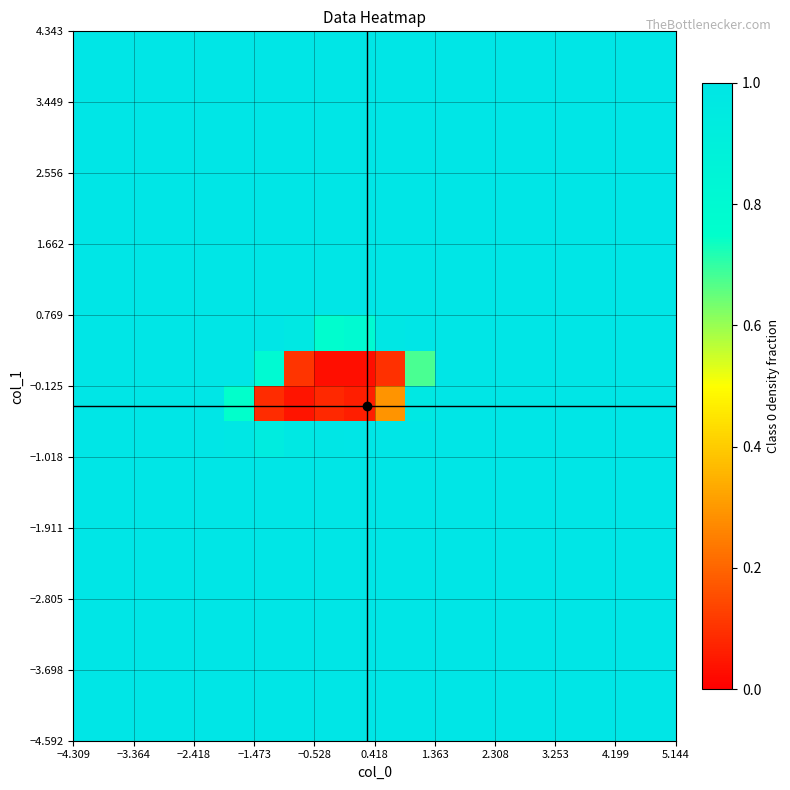

Count the number of data series in this chart.

20